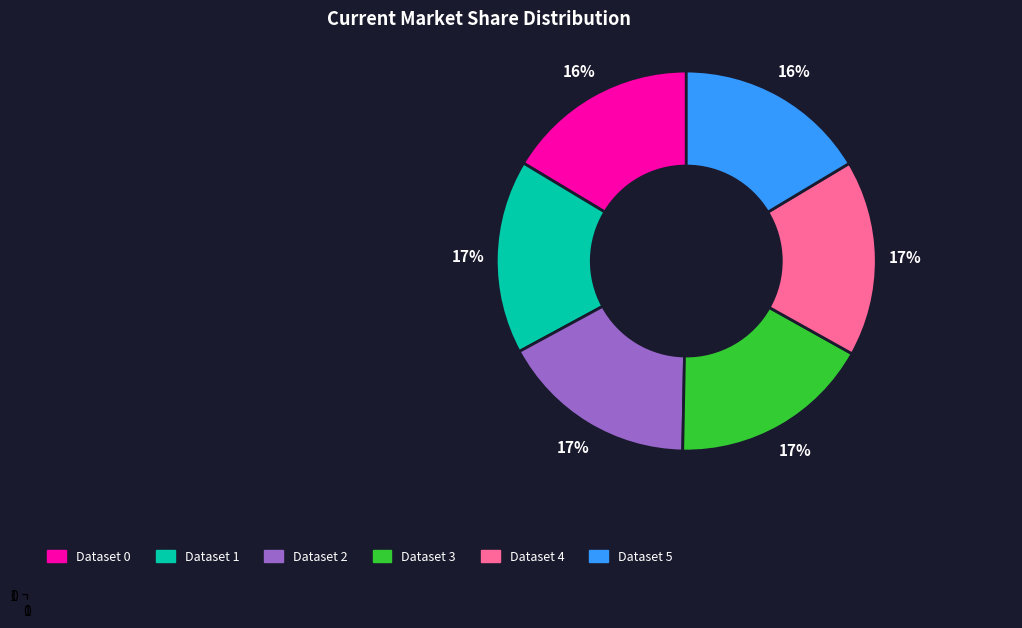

Do Dataset 3 and Dataset 2 together represent more than half of the pie?

No